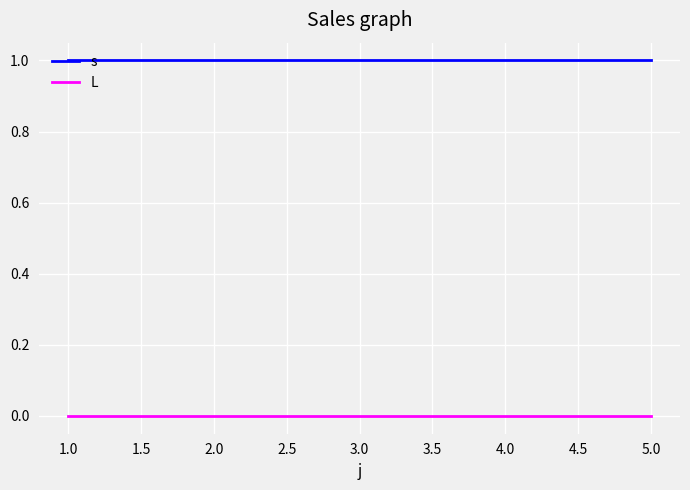

Is the value of L at 1.0 greater than the value of s at 4.0?

No